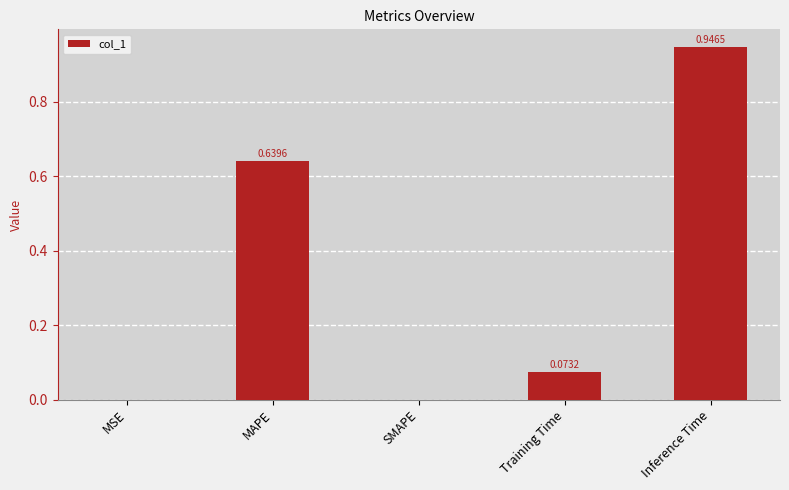

At which category does the chart reach its peak across all series?

Inference Time